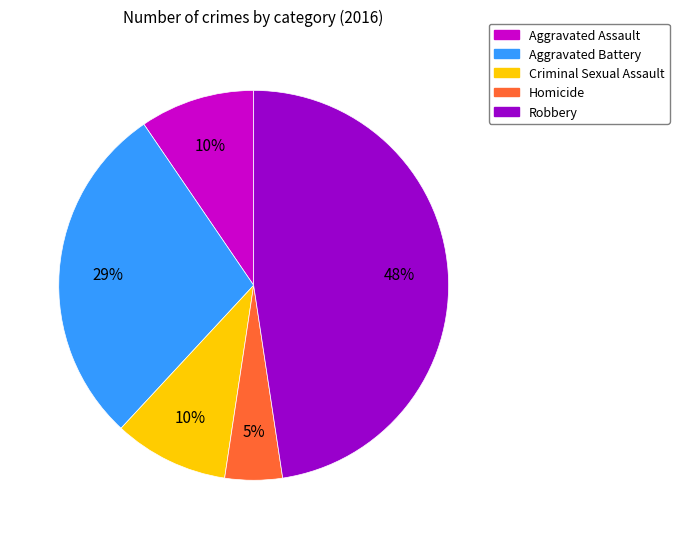

True or false: Criminal Sexual Assault accounts for 2% of the total.

False